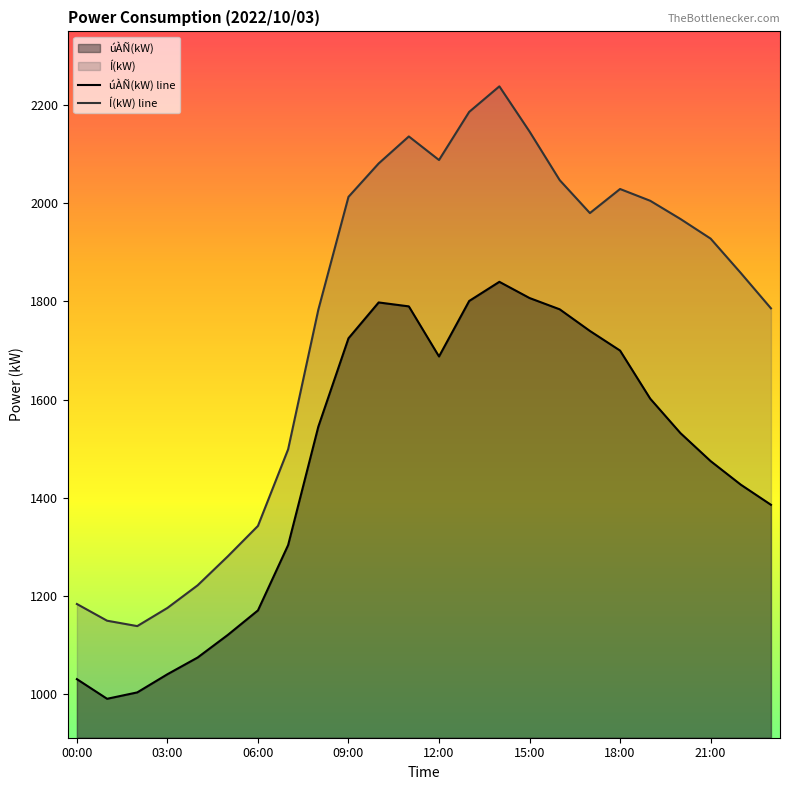

Which has a higher value, 00:00 or 18:00?

18:00